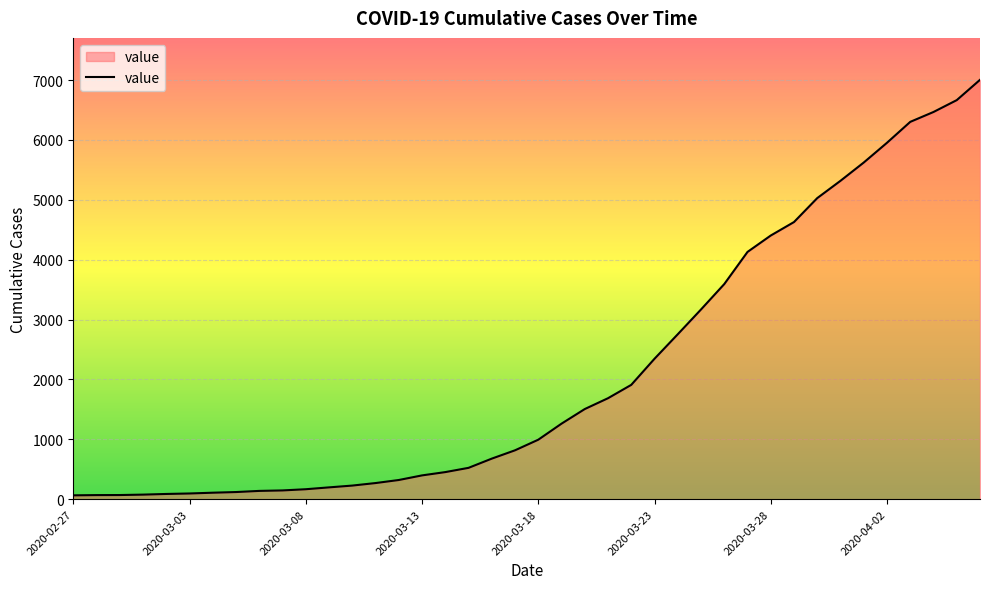

What is the difference between the maximum and minimum values?

6939